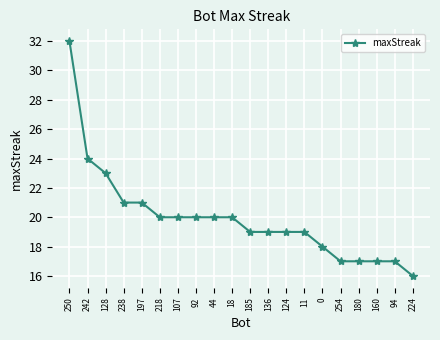

How many distinct data groups are displayed?

1